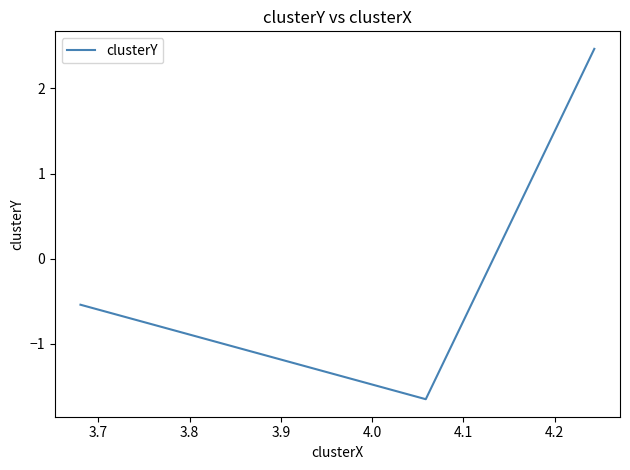

What is the sum of all values?

0.3